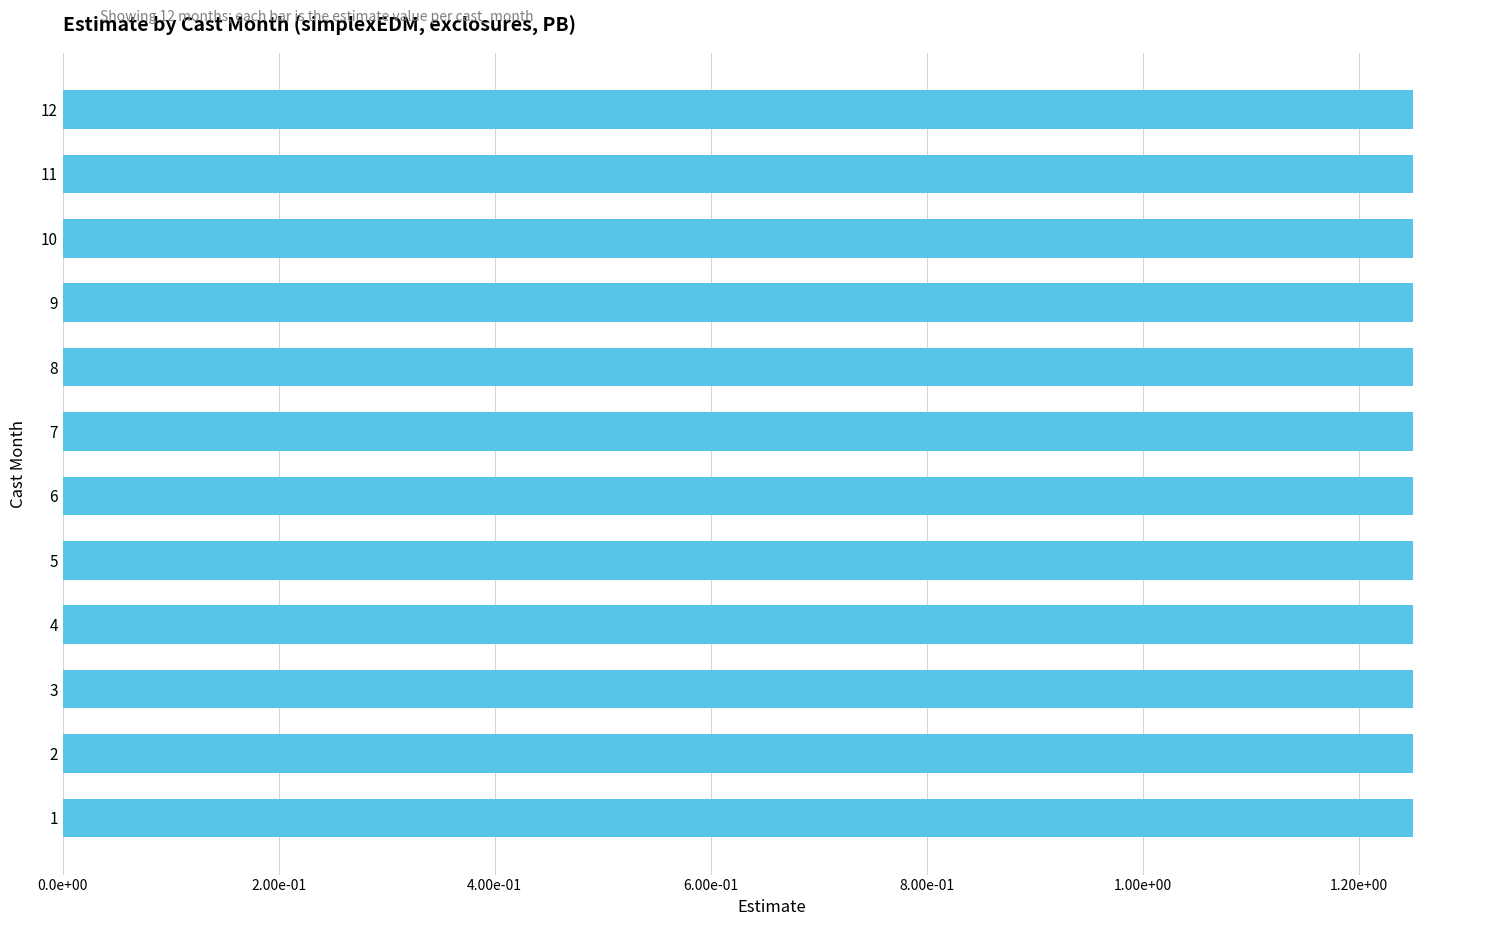

What is the value of the estimate bar at the 1st from the left?

1.2